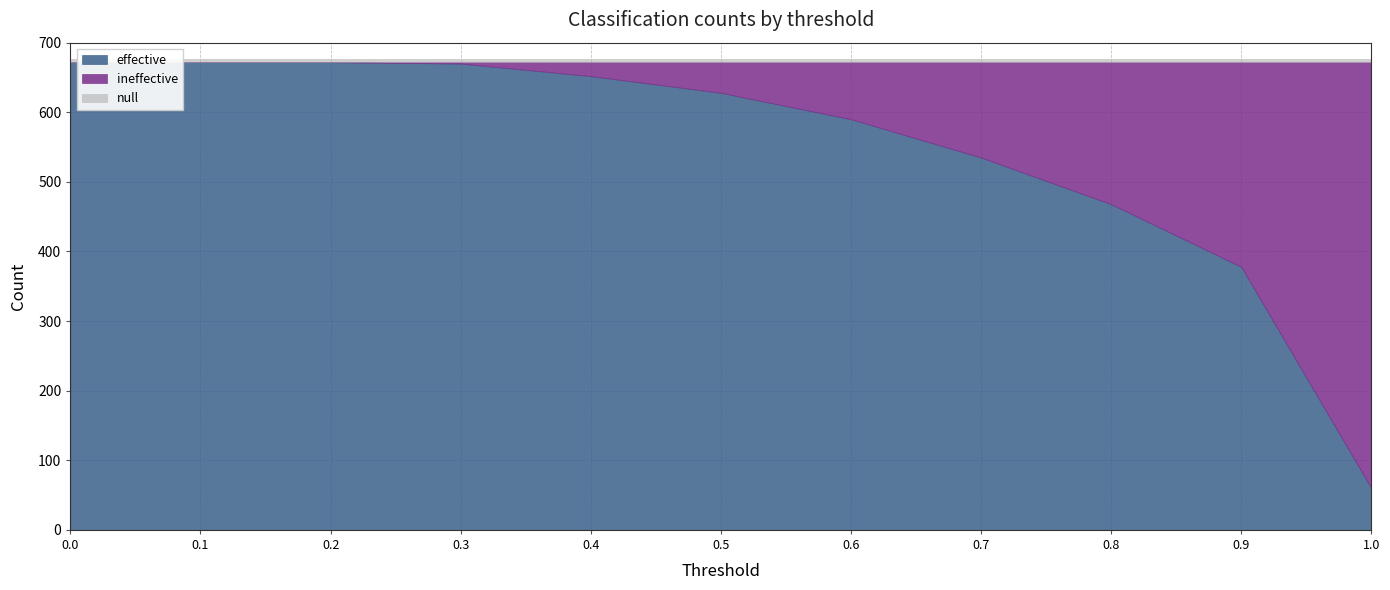

List the series in order of their peak value, lowest first.

null, ineffective, effective